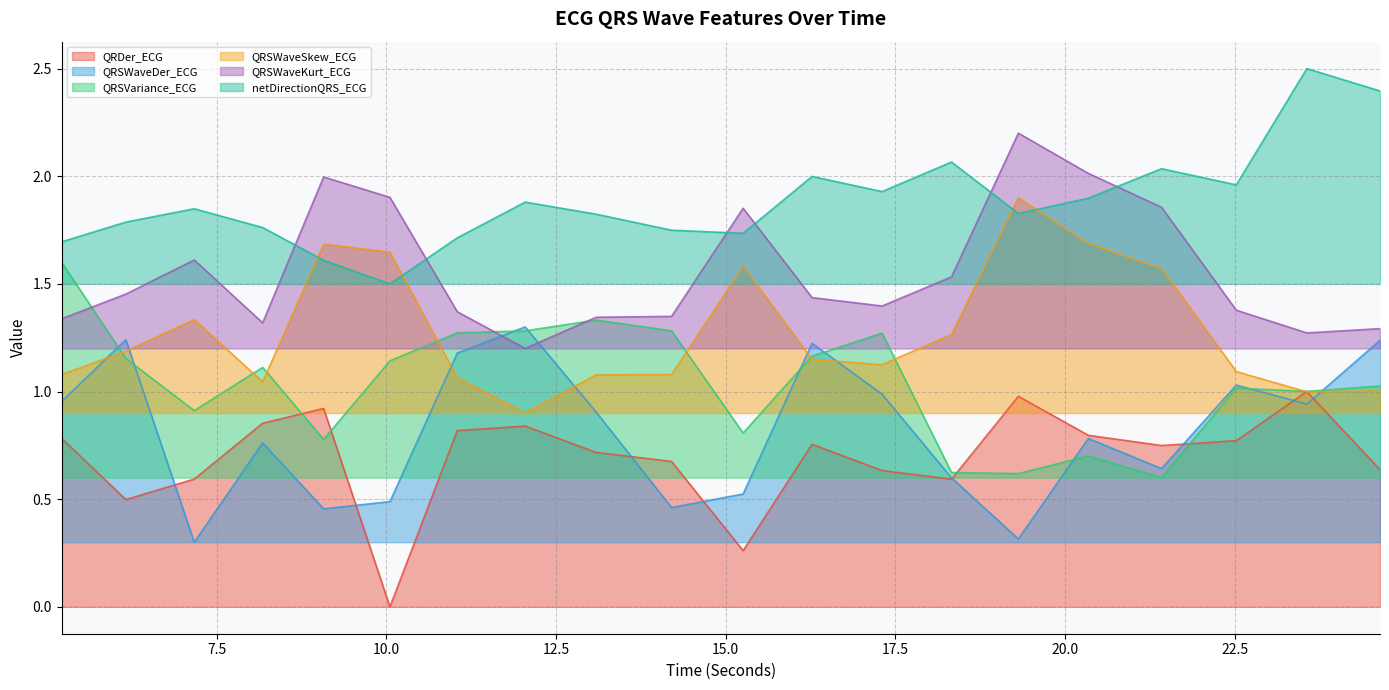

What is the difference between the netDirectionQRS_ECG values at 19.3125 and 10.0546875?

0.3